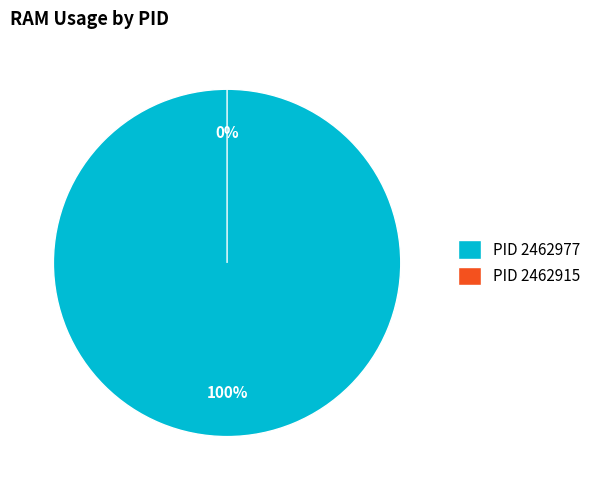

Is it true that 2462915 is 1% of the pie?

False